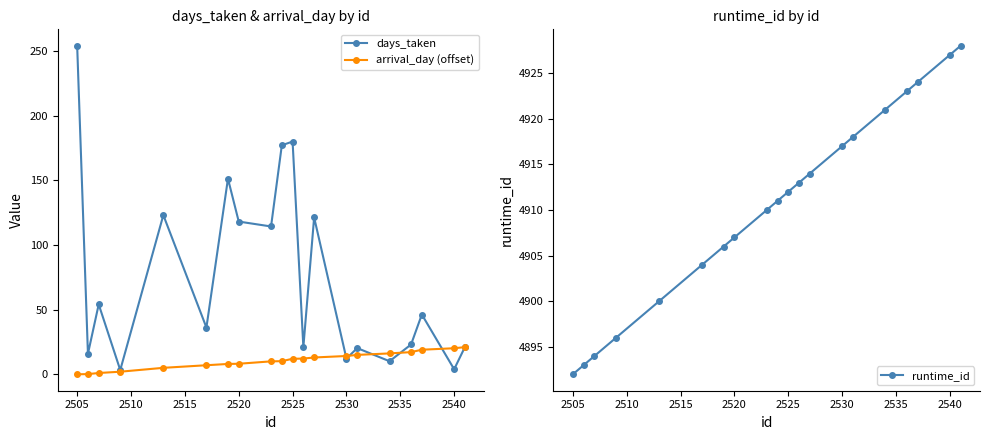

Does the chart display data point markers on the line(s)?

Yes